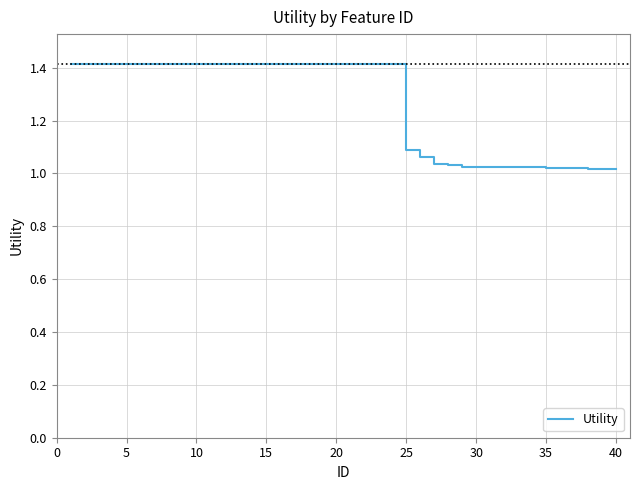

What is the maximum value shown in the chart?

1.4